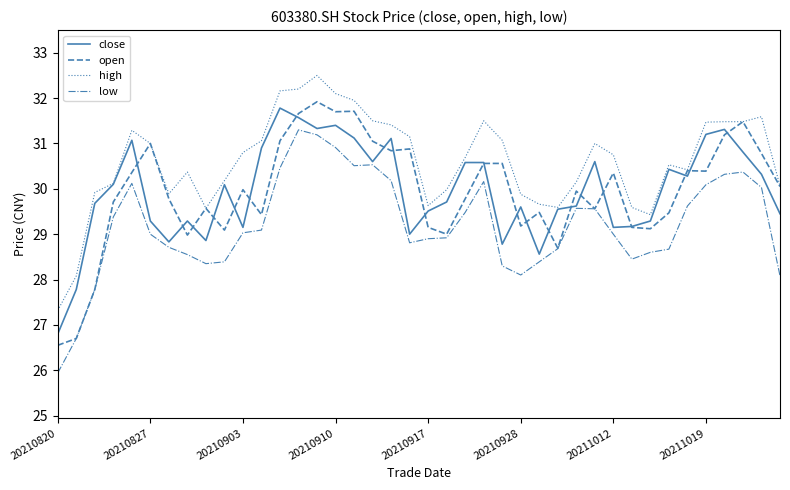

Which series has the largest total across all categories?

high